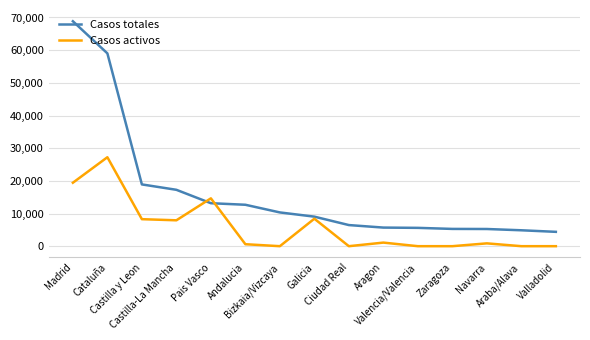

What is the difference between the second highest and minimum values in the Casos totales series?

54626